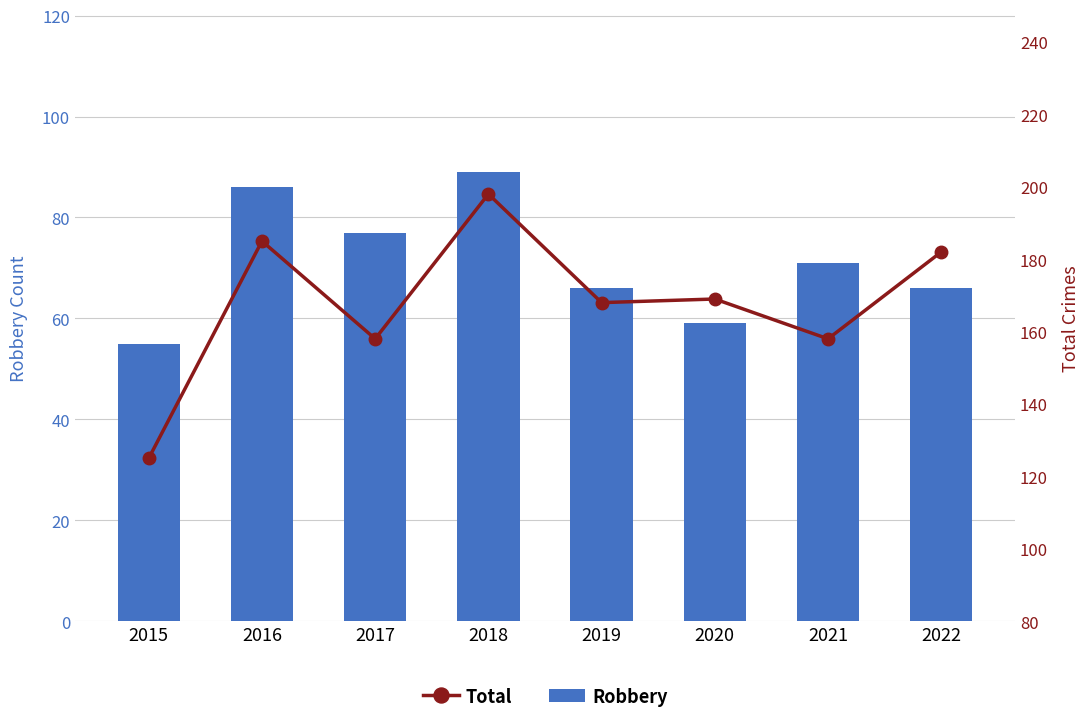

Rank the series by their maximum value, from lowest to highest.

Robbery, Total